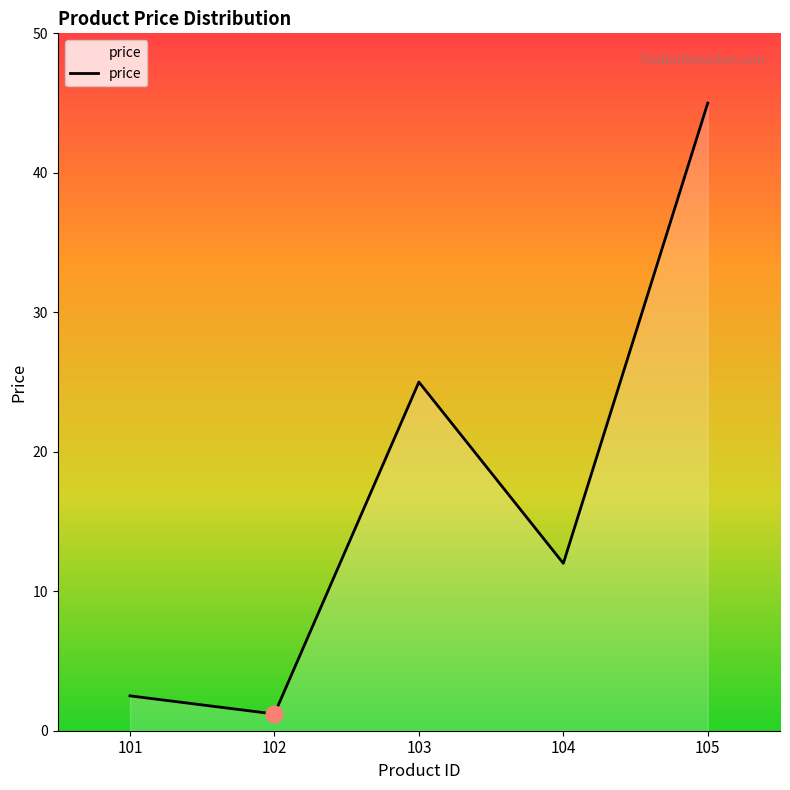

How many lines are shown in the chart?

1